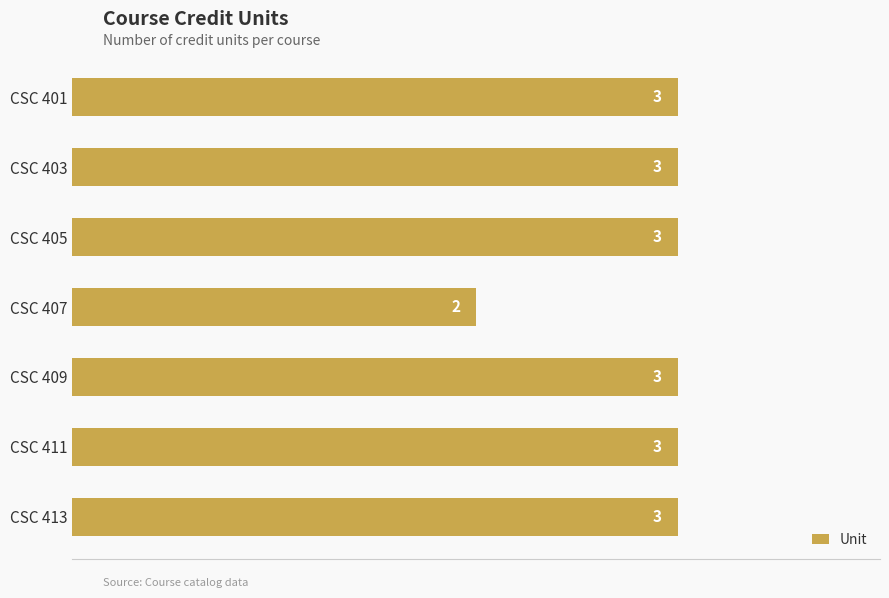

What is the value of the 2nd bar from the top?

3